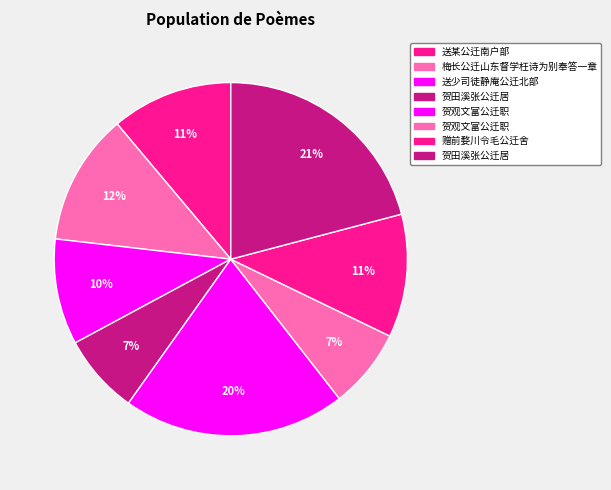

Is there a majority slice in this chart?

No